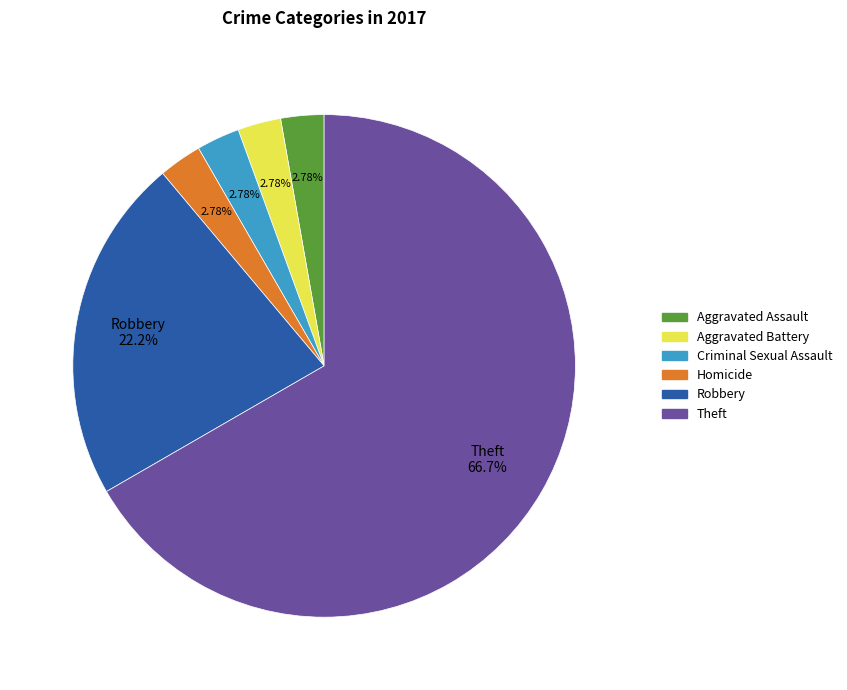

Is there a majority slice in this chart?

Yes